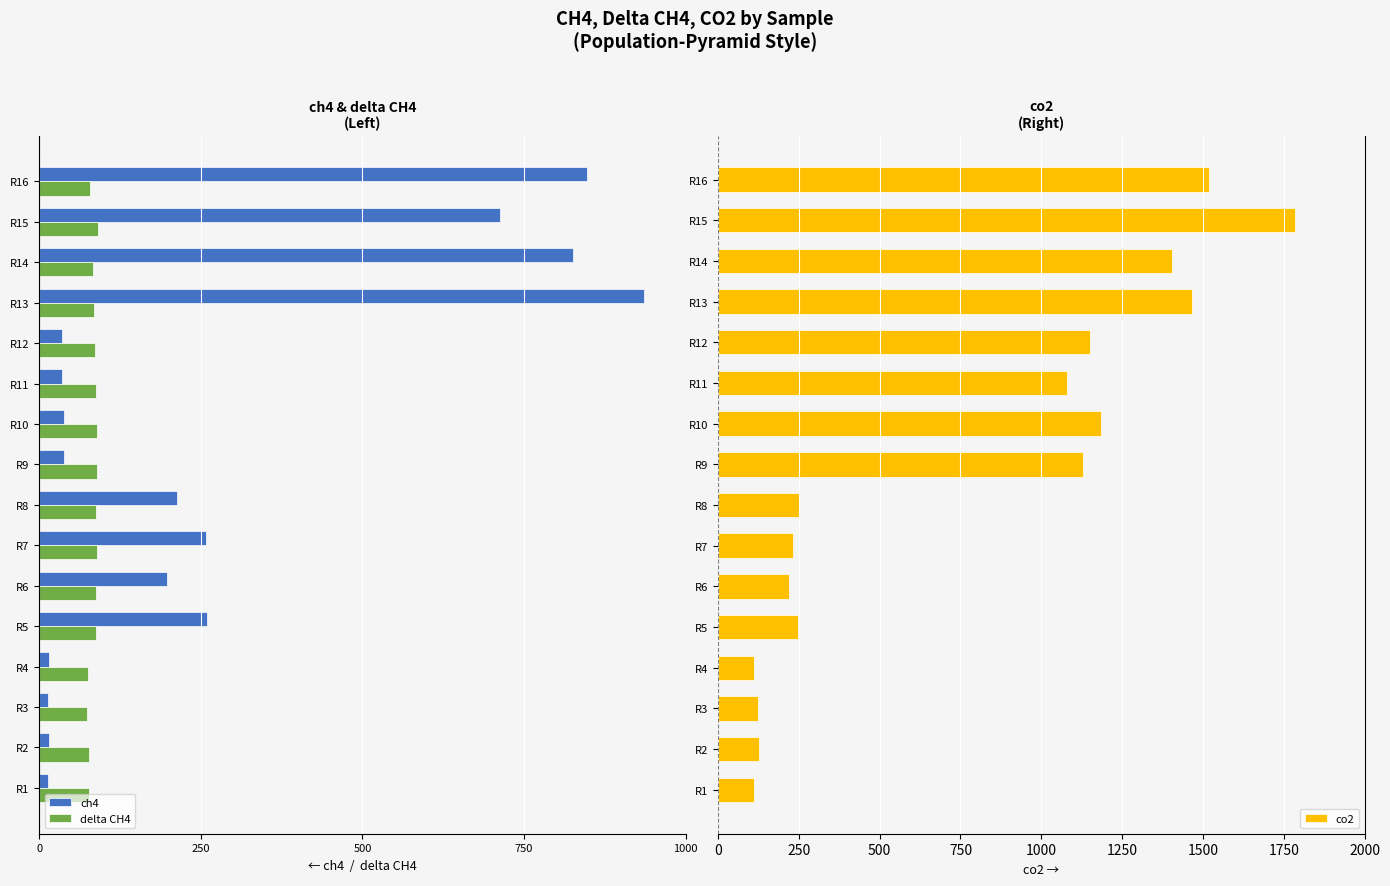

Reading left to right, what are all the values shown in this chart?

ch4: -14.2	-15.6	-13.9	-14.8	-260.0	-197.0	-258.0	-212.9	-38.0	-39.0	-35.3	-34.6	-936.0	-826.0	-712.0	-848.0
delta CH4: -76.9	-77.0	-73.7	-76.1	-88.5	-87.3	-88.7	-87.2	-88.8	-88.7	-88.0	-85.9	-85.4	-83.0	-90.3	-79.0
co2: 110.0	125.4	125.0	110.0	246.0	220.0	232.0	249.6	1130.0	1186.0	1080.0	1150.0	1465.0	1403.0	1784.0	1520.0